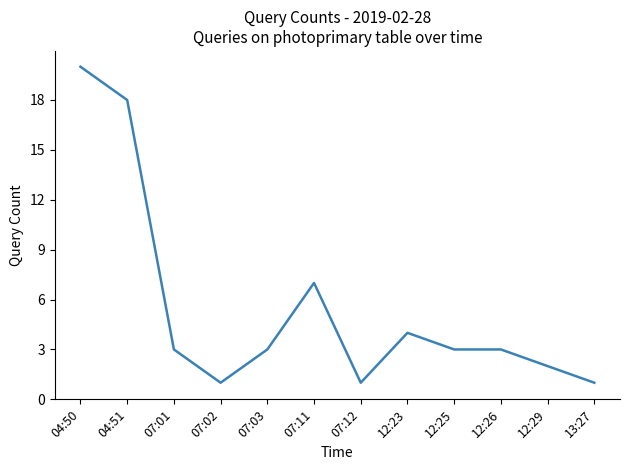

Does the chart have visible grid lines?

No